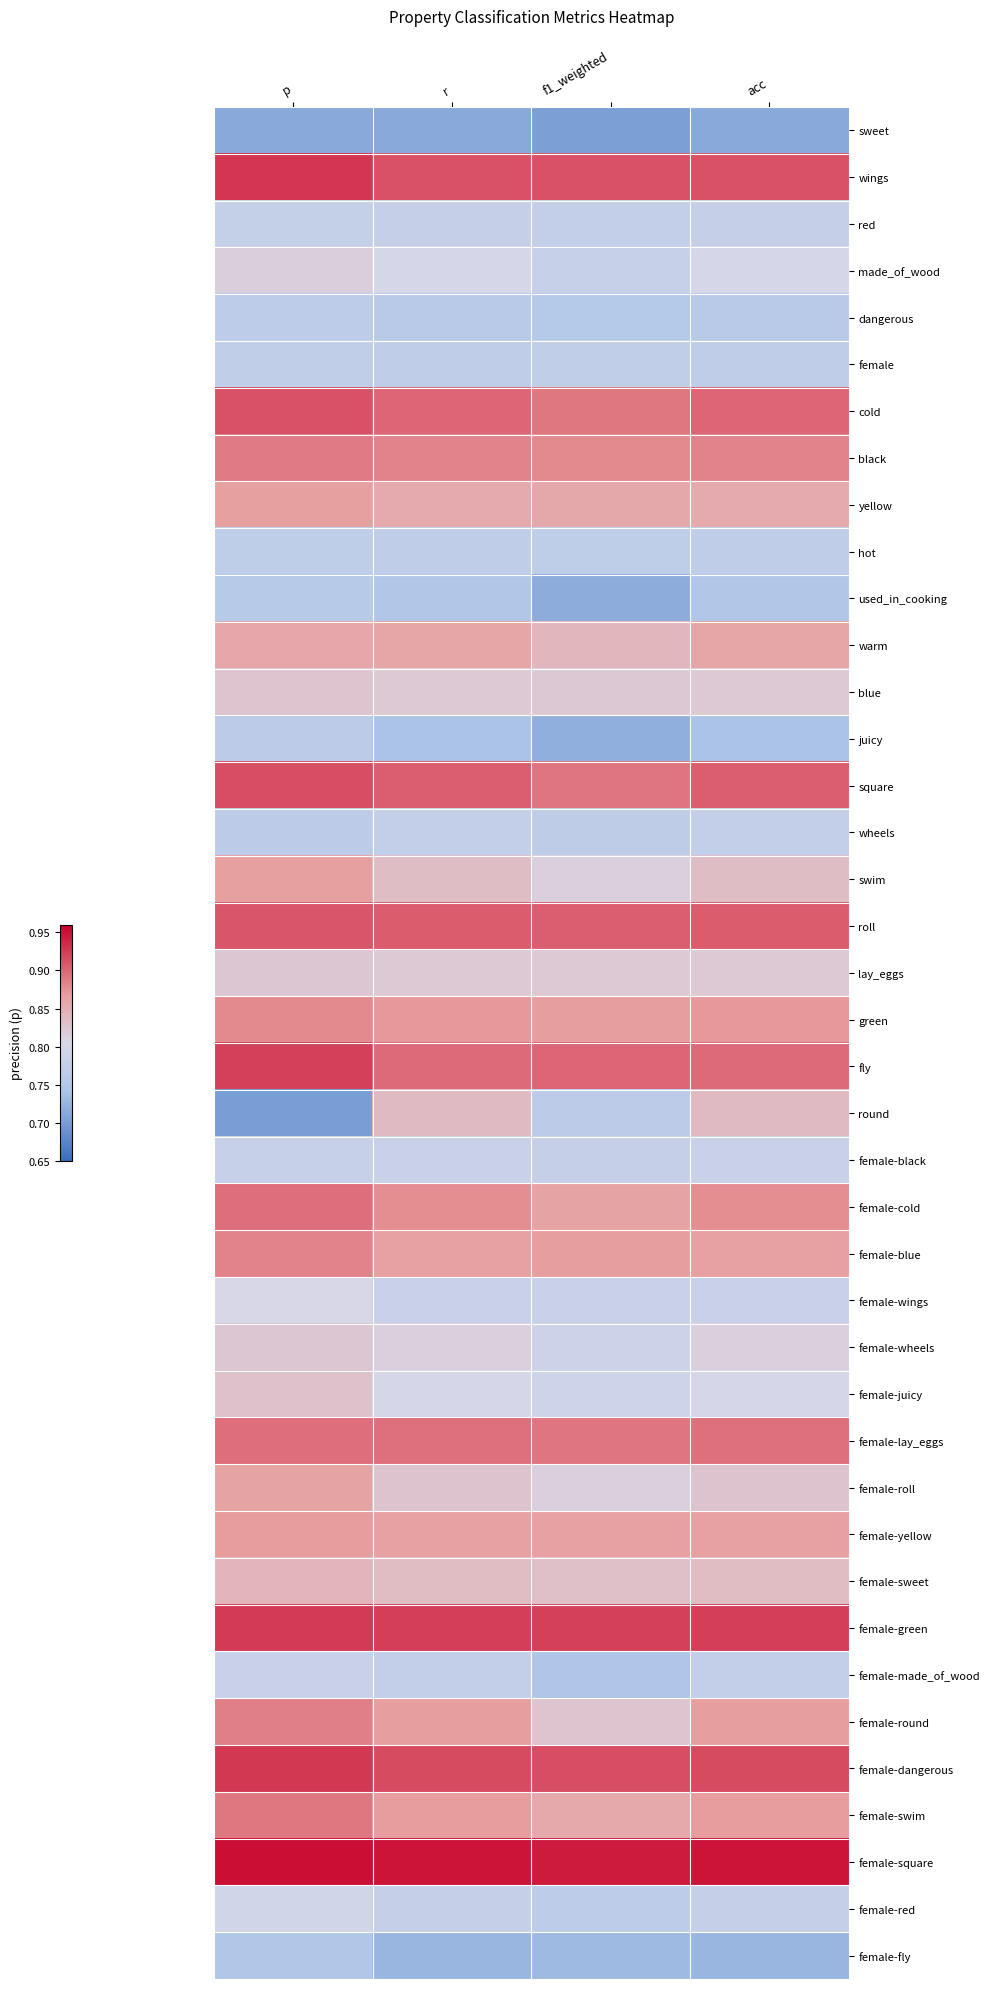

Reading left to right, what are all the values shown in this chart?

sweet: p=0.7	r=0.7	f1_weighted=0.7	acc=0.7
wings: p=0.9	r=0.9	f1_weighted=0.9	acc=0.9
red: p=0.8	r=0.8	f1_weighted=0.8	acc=0.8
made_of_wood: p=0.8	r=0.8	f1_weighted=0.8	acc=0.8
dangerous: p=0.8	r=0.8	f1_weighted=0.8	acc=0.8
female: p=0.8	r=0.8	f1_weighted=0.8	acc=0.8
cold: p=0.9	r=0.9	f1_weighted=0.9	acc=0.9
black: p=0.9	r=0.9	f1_weighted=0.9	acc=0.9
yellow: p=0.9	r=0.9	f1_weighted=0.9	acc=0.9
hot: p=0.8	r=0.8	f1_weighted=0.8	acc=0.8
used_in_cooking: p=0.8	r=0.8	f1_weighted=0.7	acc=0.8
warm: p=0.9	r=0.9	f1_weighted=0.8	acc=0.9
blue: p=0.8	r=0.8	f1_weighted=0.8	acc=0.8
juicy: p=0.8	r=0.7	f1_weighted=0.7	acc=0.7
square: p=0.9	r=0.9	f1_weighted=0.9	acc=0.9
wheels: p=0.8	r=0.8	f1_weighted=0.8	acc=0.8
swim: p=0.9	r=0.8	f1_weighted=0.8	acc=0.8
roll: p=0.9	r=0.9	f1_weighted=0.9	acc=0.9
lay_eggs: p=0.8	r=0.8	f1_weighted=0.8	acc=0.8
green: p=0.9	r=0.9	f1_weighted=0.9	acc=0.9
fly: p=0.9	r=0.9	f1_weighted=0.9	acc=0.9
round: p=0.7	r=0.8	f1_weighted=0.8	acc=0.8
female-black: p=0.8	r=0.8	f1_weighted=0.8	acc=0.8
female-cold: p=0.9	r=0.9	f1_weighted=0.9	acc=0.9
female-blue: p=0.9	r=0.9	f1_weighted=0.9	acc=0.9
female-wings: p=0.8	r=0.8	f1_weighted=0.8	acc=0.8
female-wheels: p=0.8	r=0.8	f1_weighted=0.8	acc=0.8
female-juicy: p=0.8	r=0.8	f1_weighted=0.8	acc=0.8
female-lay_eggs: p=0.9	r=0.9	f1_weighted=0.9	acc=0.9
female-roll: p=0.9	r=0.8	f1_weighted=0.8	acc=0.8
female-yellow: p=0.9	r=0.9	f1_weighted=0.9	acc=0.9
female-sweet: p=0.8	r=0.8	f1_weighted=0.8	acc=0.8
female-green: p=0.9	r=0.9	f1_weighted=0.9	acc=0.9
female-made_of_wood: p=0.8	r=0.8	f1_weighted=0.7	acc=0.8
female-round: p=0.9	r=0.9	f1_weighted=0.8	acc=0.9
female-dangerous: p=0.9	r=0.9	f1_weighted=0.9	acc=0.9
female-swim: p=0.9	r=0.9	f1_weighted=0.9	acc=0.9
female-square: p=1.0	r=0.9	f1_weighted=0.9	acc=0.9
female-red: p=0.8	r=0.8	f1_weighted=0.8	acc=0.8
female-fly: p=0.7	r=0.7	f1_weighted=0.7	acc=0.7